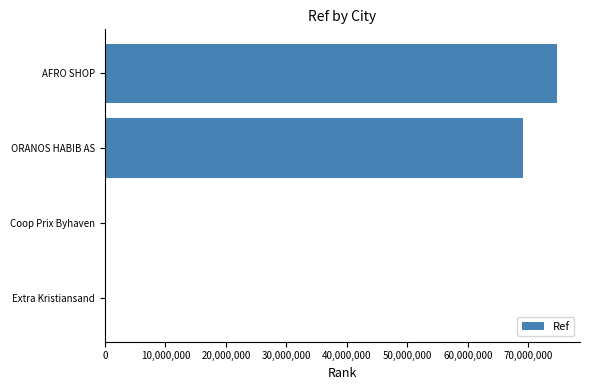

What is the approximate value at ORANOS HABIB AS?

69053917